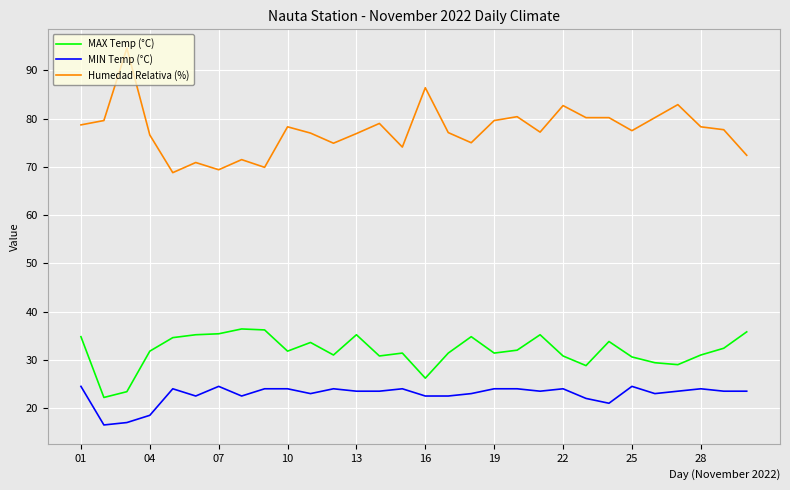

What is the maximum value shown in the chart?

94.6